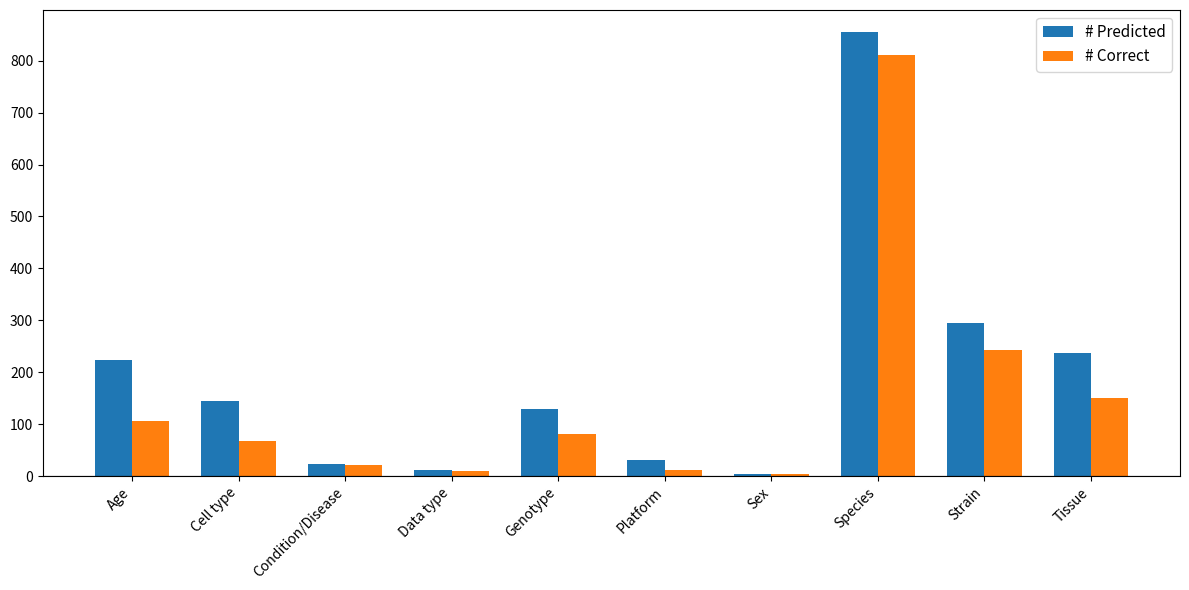

The # Correct series shows 248 at Tissue. True or false?

False